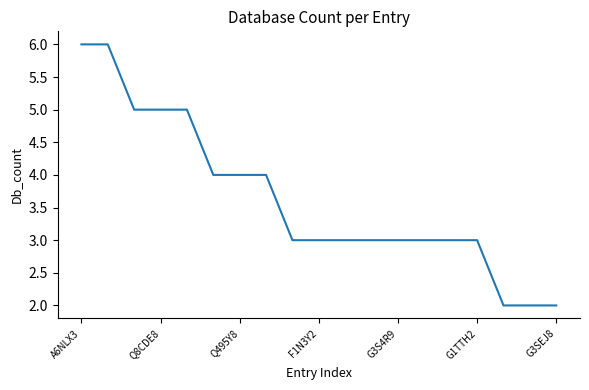

What is the greatest value displayed?

6